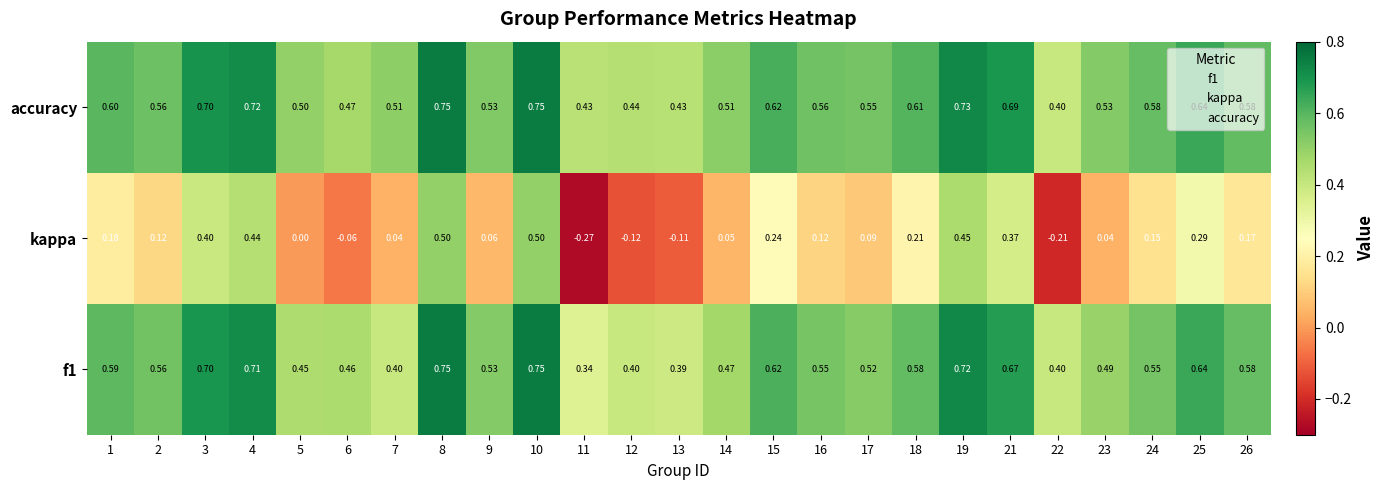

Which series has the largest total across all categories?

accuracy